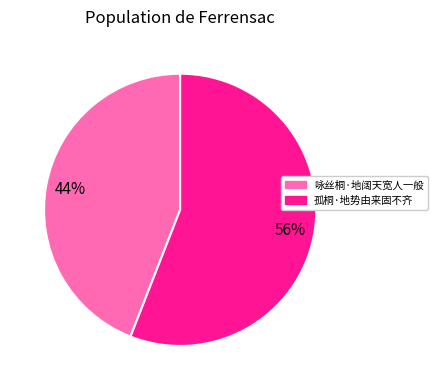

What percentage is the 咏丝桐·地阔天宽人一般 slice, to the nearest percent?

44%